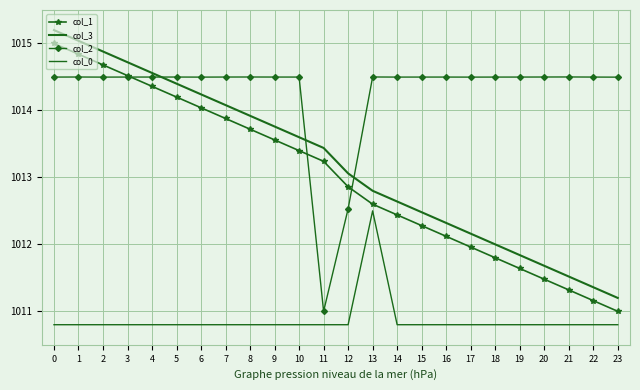

Where is col_2 nearest to the value 1012?

12